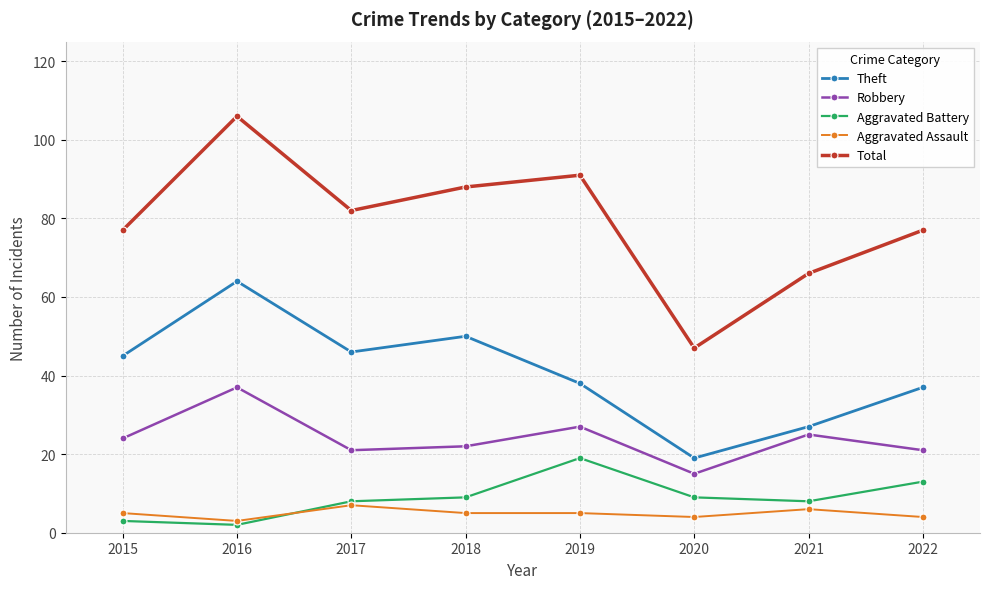

Reading left to right, what are all the values shown in this chart?

Theft: 2015=45	2016=64	2017=46	2018=50	2019=38	2020=19	2021=27	2022=37
Robbery: 2015=24	2016=37	2017=21	2018=22	2019=27	2020=15	2021=25	2022=21
Aggravated Battery: 2015=3	2016=2	2017=8	2018=9	2019=19	2020=9	2021=8	2022=13
Aggravated Assault: 2015=5	2016=3	2017=7	2018=5	2019=5	2020=4	2021=6	2022=4
Total: 2015=77	2016=106	2017=82	2018=88	2019=91	2020=47	2021=66	2022=77